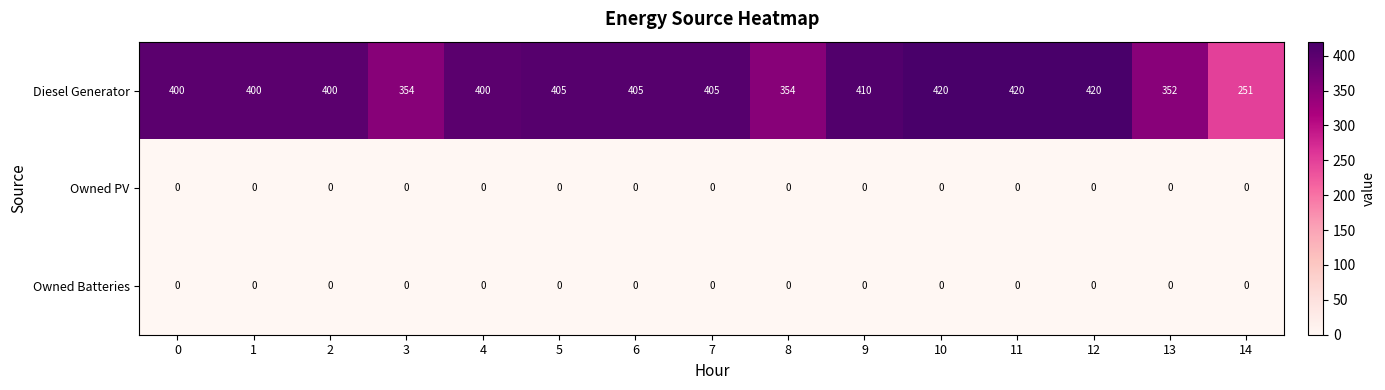

Between 3 and 4, which series saw the biggest shift?

Diesel Generator